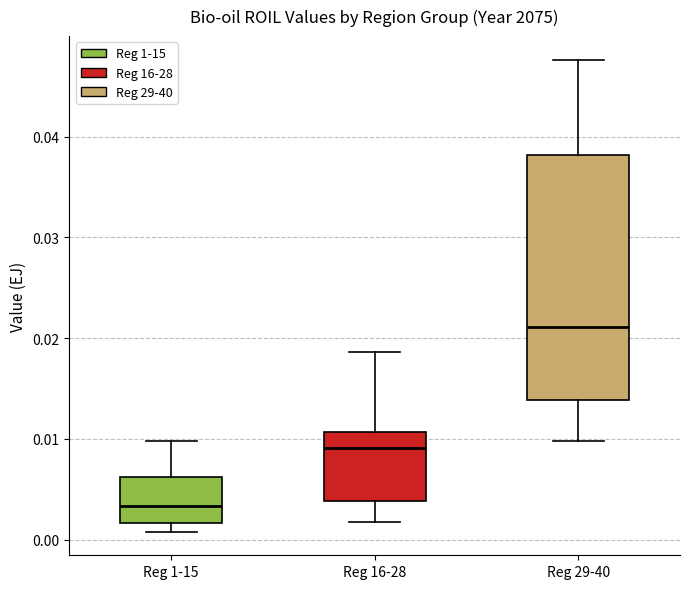

Reading left to right, transcribe this box plot: for each box, give where its median line is, the range the box spans, and where its two whiskers end, as read against the y-axis. The values are not printed on the chart, so give them approximately, as read against the axis.

Reg 1-15: median 0.003, box 0.002 to 0.006, whiskers 0.001 to 0.010
Reg 16-28: median 0.009, box 0.004 to 0.011, whiskers 0.002 to 0.019
Reg 29-40: median 0.021, box 0.014 to 0.038, whiskers 0.010 to 0.048